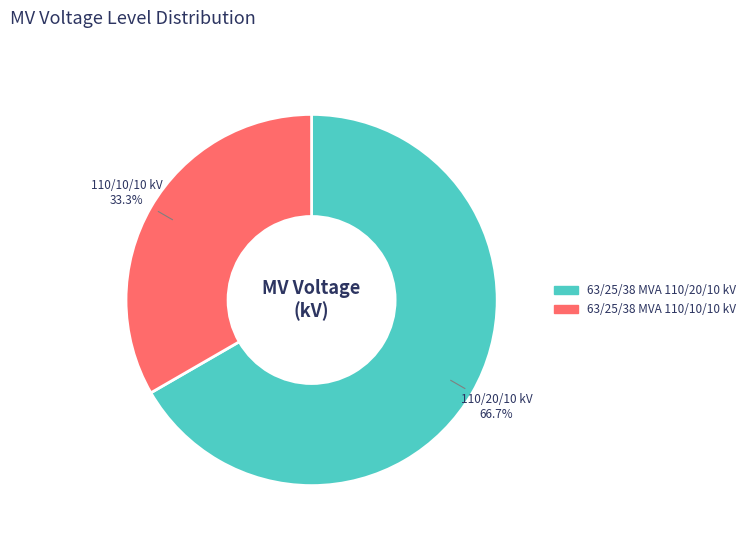

Approximately how many times larger is the value at 63/25/38 MVA 110/20/10 kV compared to 63/25/38 MVA 110/10/10 kV?

2.0